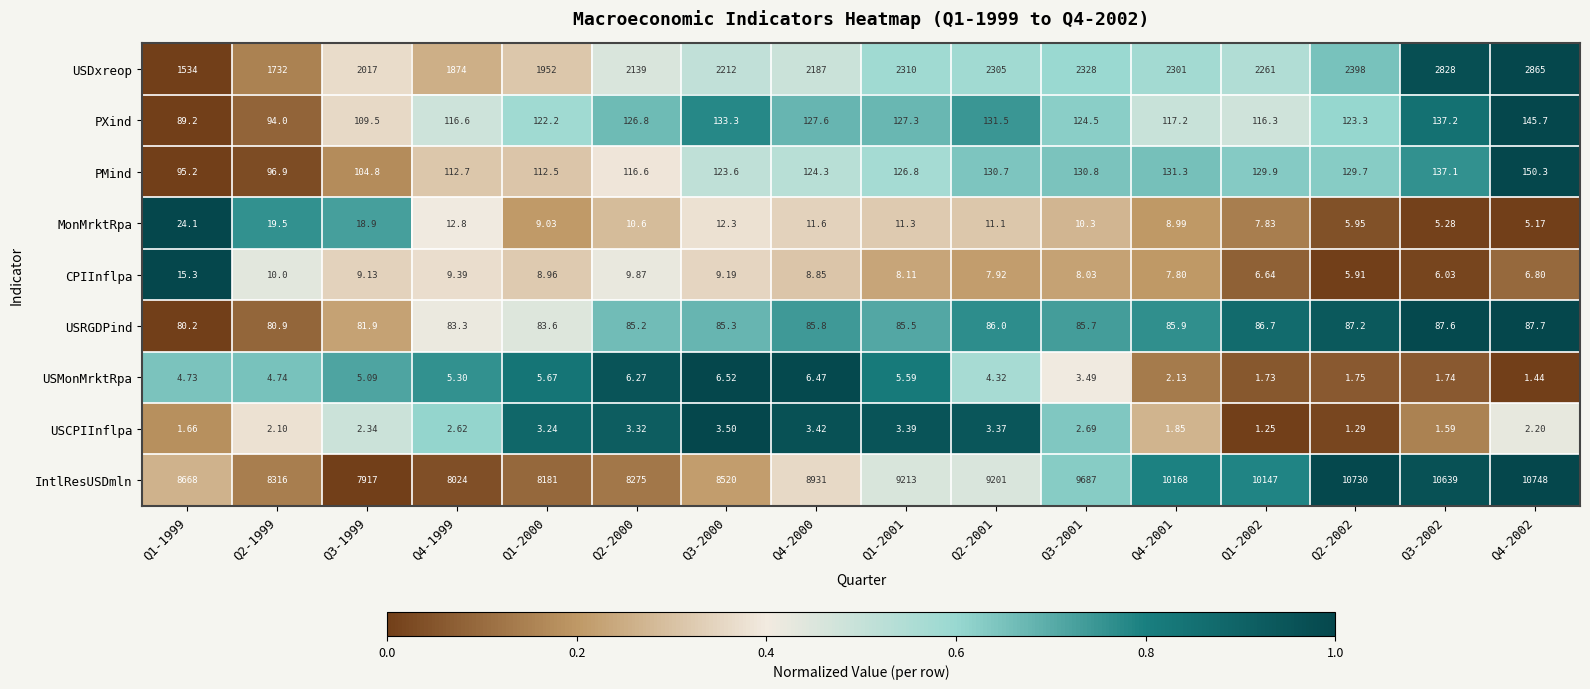

How many distinct data groups are displayed?

9